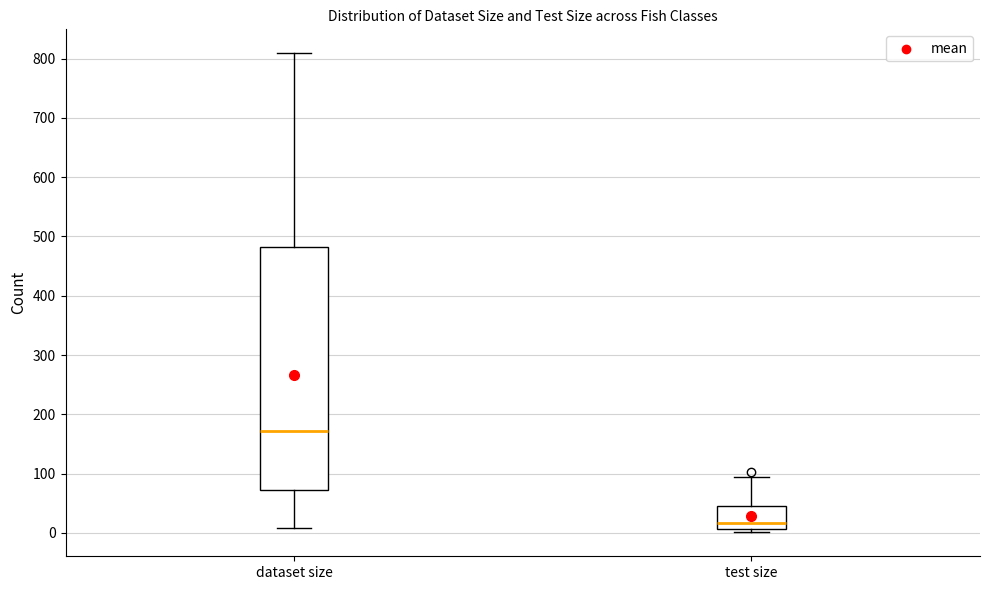

Reading left to right, read every box against the y-axis: the position of its median line, the range the box covers, and the ends of its whiskers. The values are not printed on the chart, so give them approximately, as read against the axis.

dataset size: median 170, box 70 to 480, whiskers 10 to 810
test size: median 20, box 10 to 50, whiskers 0 to 100